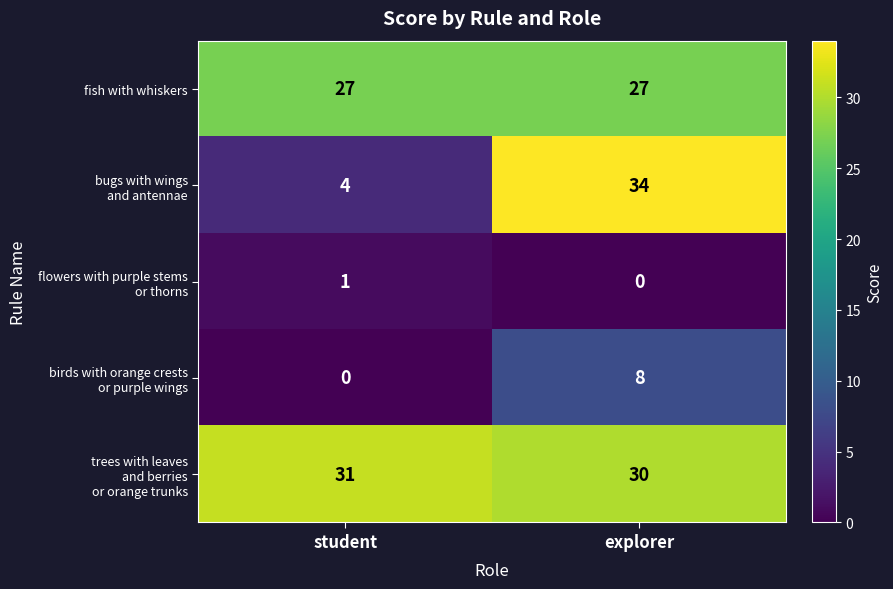

Is it true that fish with whiskers equals 36 at explorer?

False